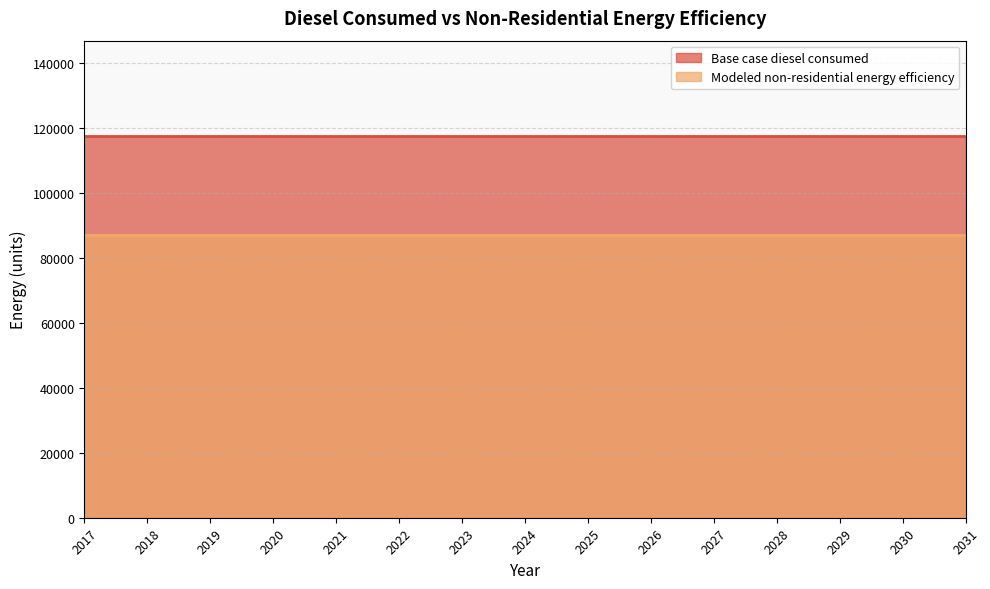

Between 2028 and 2022, which is larger?

2028